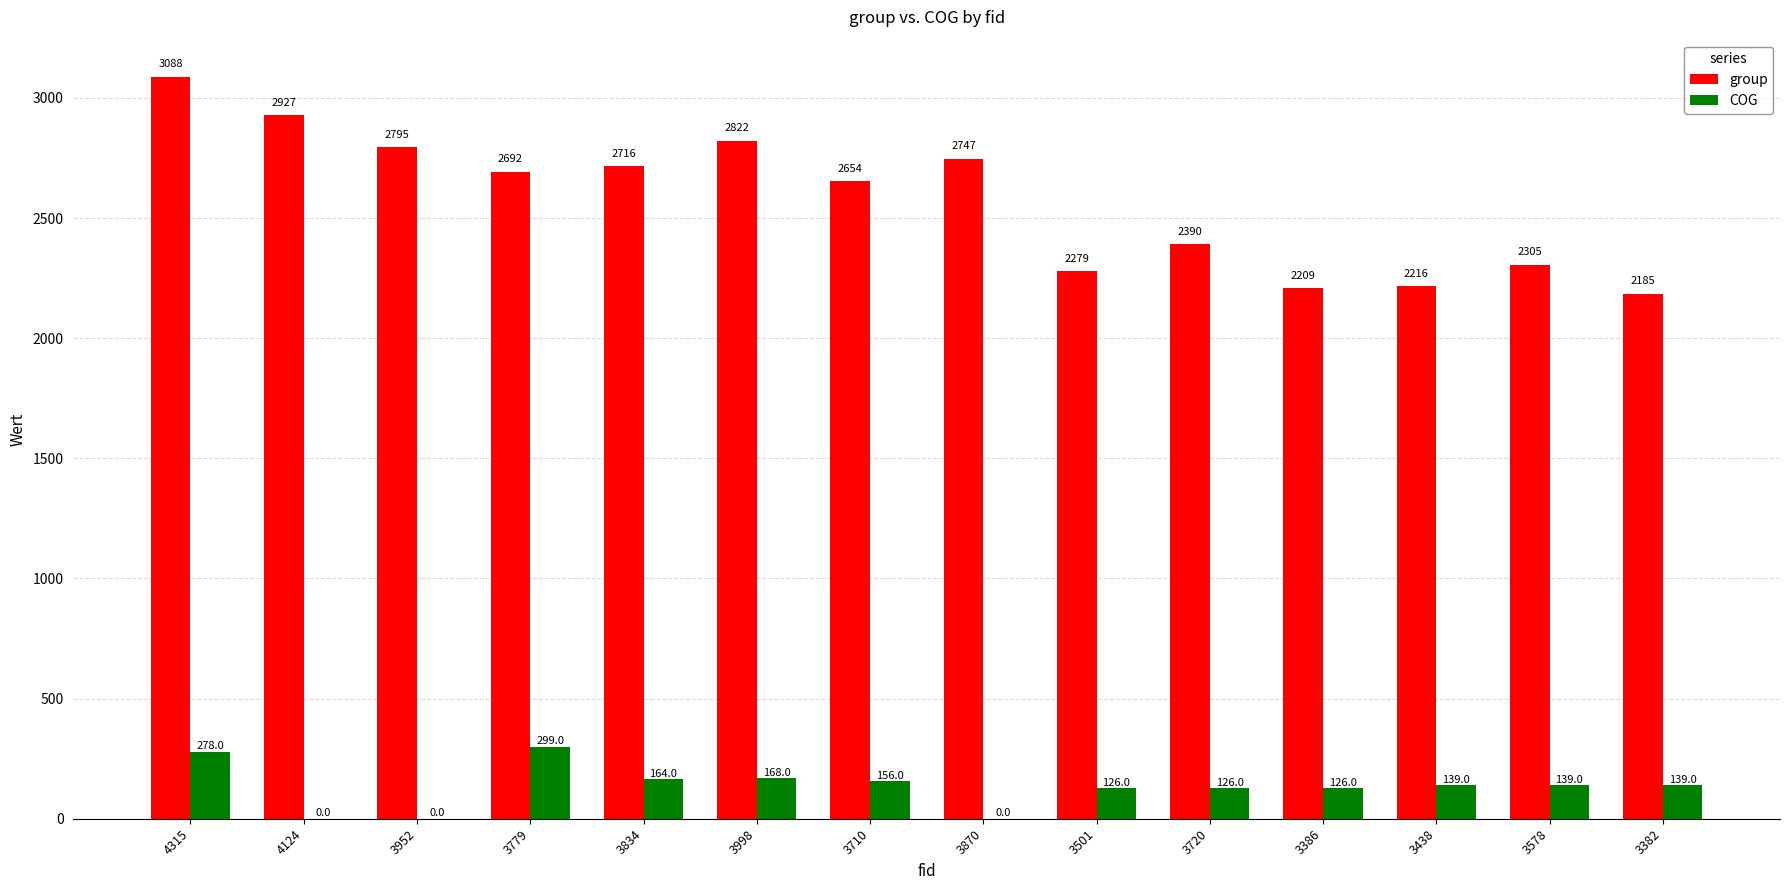

What is the spread (max minus min) of values at 3501?

2153